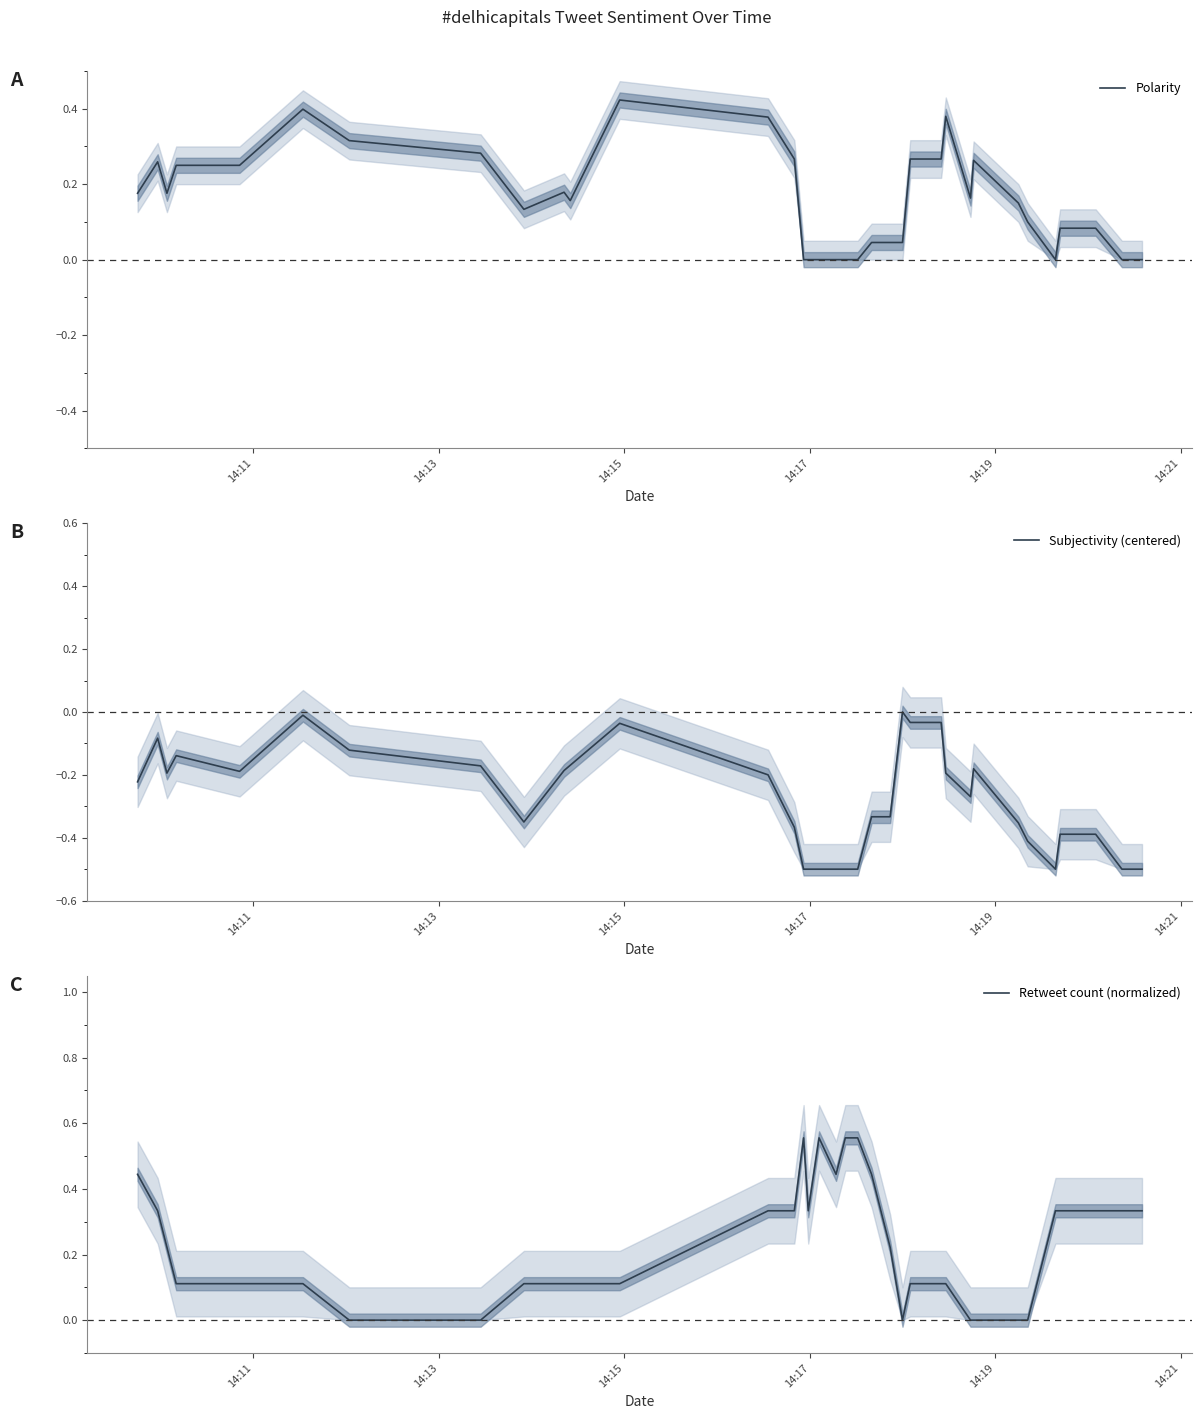

How many lines are shown in the chart?

3